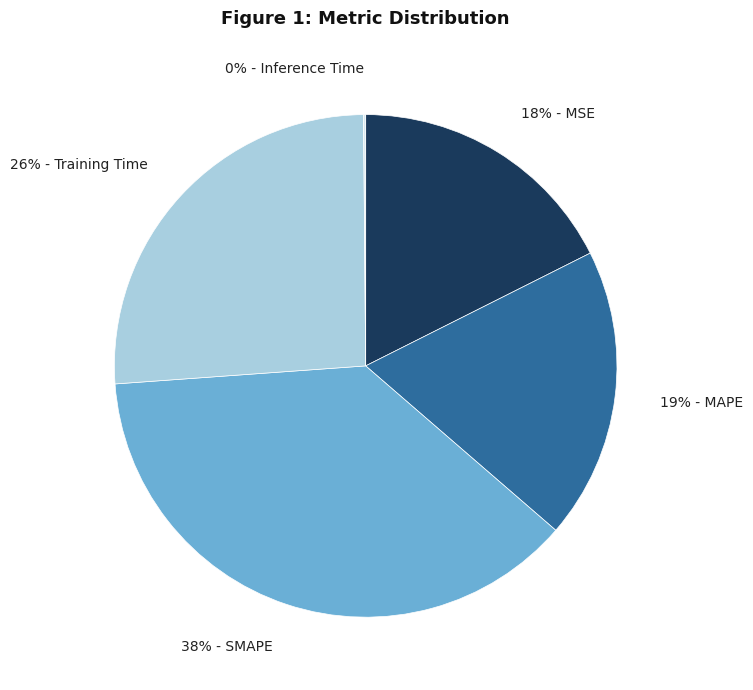

Is the sum of 26% - Training Time and 18% - MSE greater than half?

No